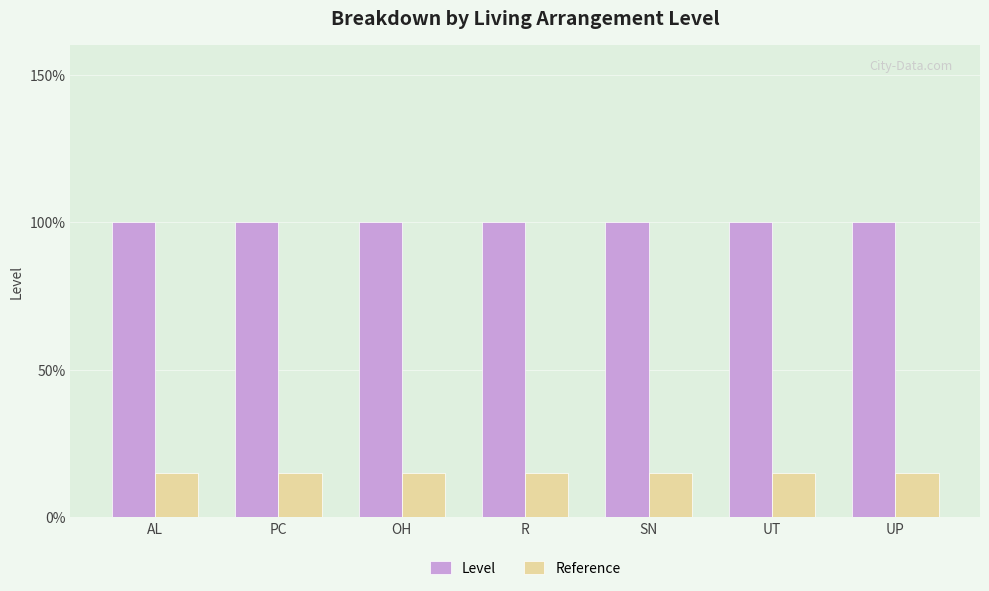

What are all the series names shown in the legend?

Level, Reference